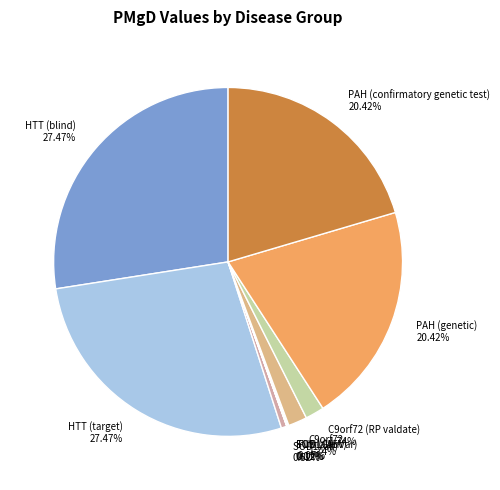

Do PAH (genetic) 20.42% and HTT (blind) 27.47% together represent more than half of the pie?

No